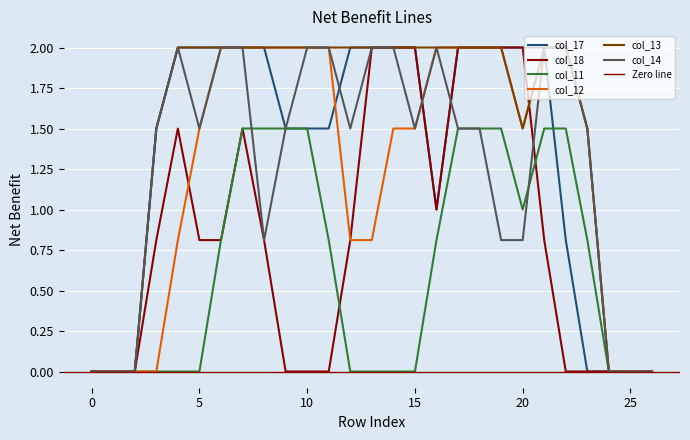

Reading left to right, transcribe all the data shown in this chart.

col_17: 0=0.0	1=0.0	2=0.0	3=1.5	4=2.0	5=2.0	6=2.0	7=2.0	8=2.0	9=1.5	10=1.5	11=1.5	12=2.0	13=2.0	14=2.0	15=2.0	16=1.0	17=2.0	18=2.0	19=2.0	20=2.0	21=2.0	22=0.8	23=0.0	24=0.0	25=0.0	26=0.0
col_18: 0=0.0	1=0.0	2=0.0	3=0.8	4=1.5	5=0.8	6=0.8	7=1.5	8=0.8	9=0.0	10=0.0	11=0.0	12=0.8	13=2.0	14=2.0	15=2.0	16=1.0	17=2.0	18=2.0	19=2.0	20=2.0	21=0.8	22=0.0	23=0.0	24=0.0	25=0.0	26=0.0
col_11: 0=0.0	1=0.0	2=0.0	3=0.0	4=0.0	5=0.0	6=0.8	7=1.5	8=1.5	9=1.5	10=1.5	11=0.8	12=0.0	13=0.0	14=0.0	15=0.0	16=0.8	17=1.5	18=1.5	19=1.5	20=1.0	21=1.5	22=1.5	23=0.8	24=0.0	25=0.0	26=0.0
col_12: 0=0.0	1=0.0	2=0.0	3=0.0	4=0.8	5=1.5	6=2.0	7=2.0	8=2.0	9=2.0	10=2.0	11=2.0	12=0.8	13=0.8	14=1.5	15=1.5	16=2.0	17=2.0	18=2.0	19=2.0	20=1.5	21=2.0	22=2.0	23=1.5	24=0.0	25=0.0	26=0.0
col_13: 0=0.0	1=0.0	2=0.0	3=1.5	4=2.0	5=2.0	6=2.0	7=2.0	8=2.0	9=2.0	10=2.0	11=2.0	12=2.0	13=2.0	14=2.0	15=2.0	16=2.0	17=2.0	18=2.0	19=2.0	20=1.5	21=2.0	22=2.0	23=1.5	24=0.0	25=0.0	26=0.0
col_14: 0=0.0	1=0.0	2=0.0	3=1.5	4=2.0	5=1.5	6=2.0	7=2.0	8=0.8	9=1.5	10=2.0	11=2.0	12=1.5	13=2.0	14=2.0	15=1.5	16=2.0	17=1.5	18=1.5	19=0.8	20=0.8	21=2.0	22=2.0	23=1.5	24=0.0	25=0.0	26=0.0